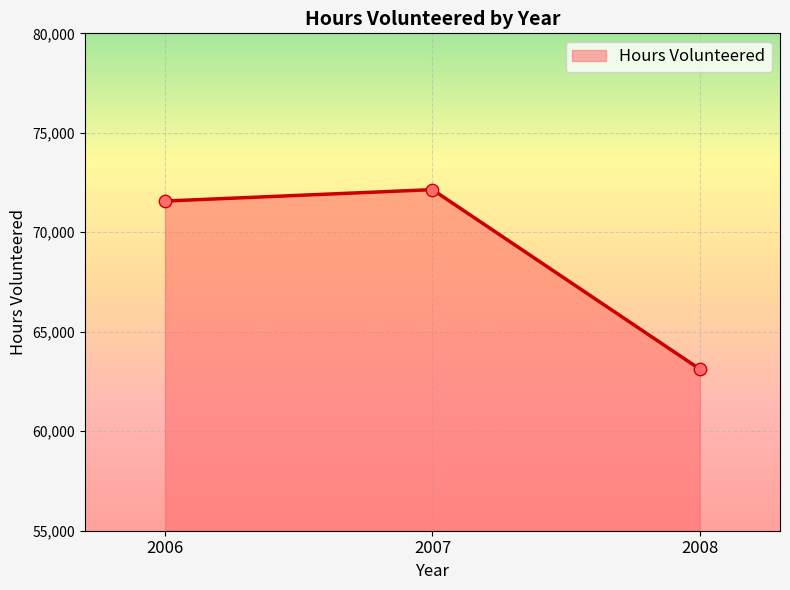

What is the change in value from 2006 to 2007?

+574